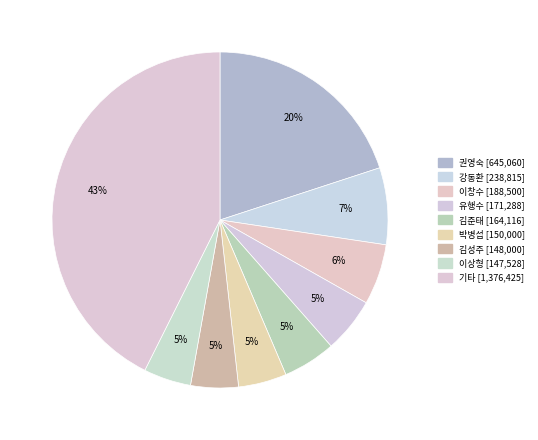

How many segments does this pie chart have?

9